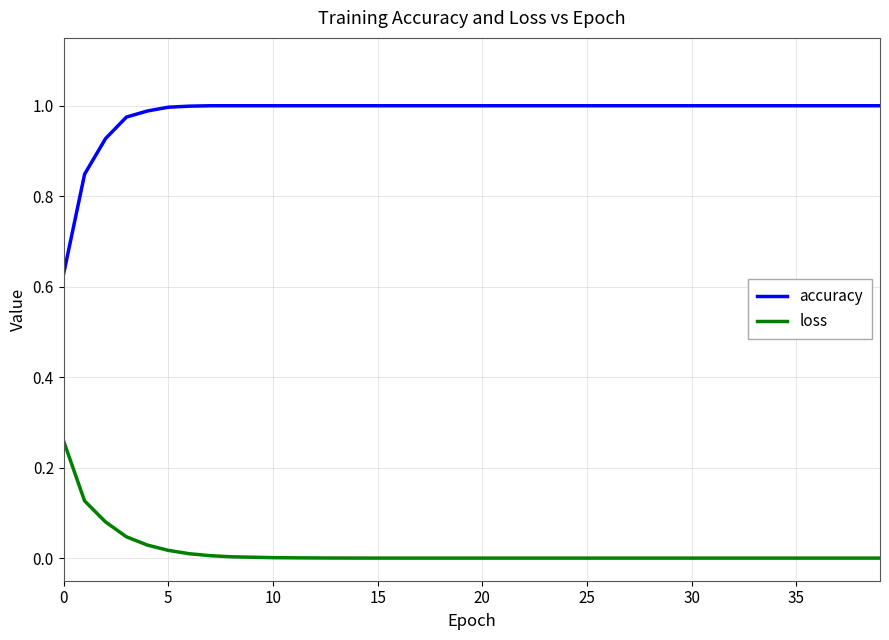

Which series has the largest total across all categories?

accuracy